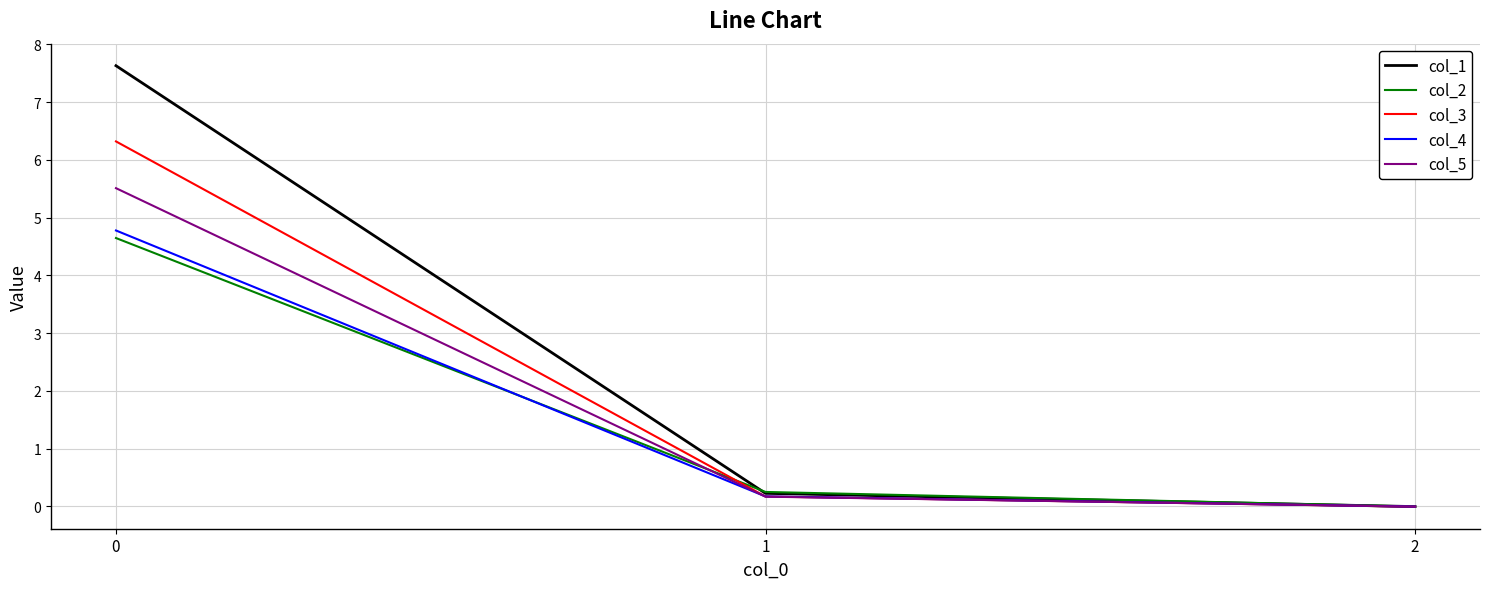

Between 0 and 1, which series saw the biggest shift?

col_1